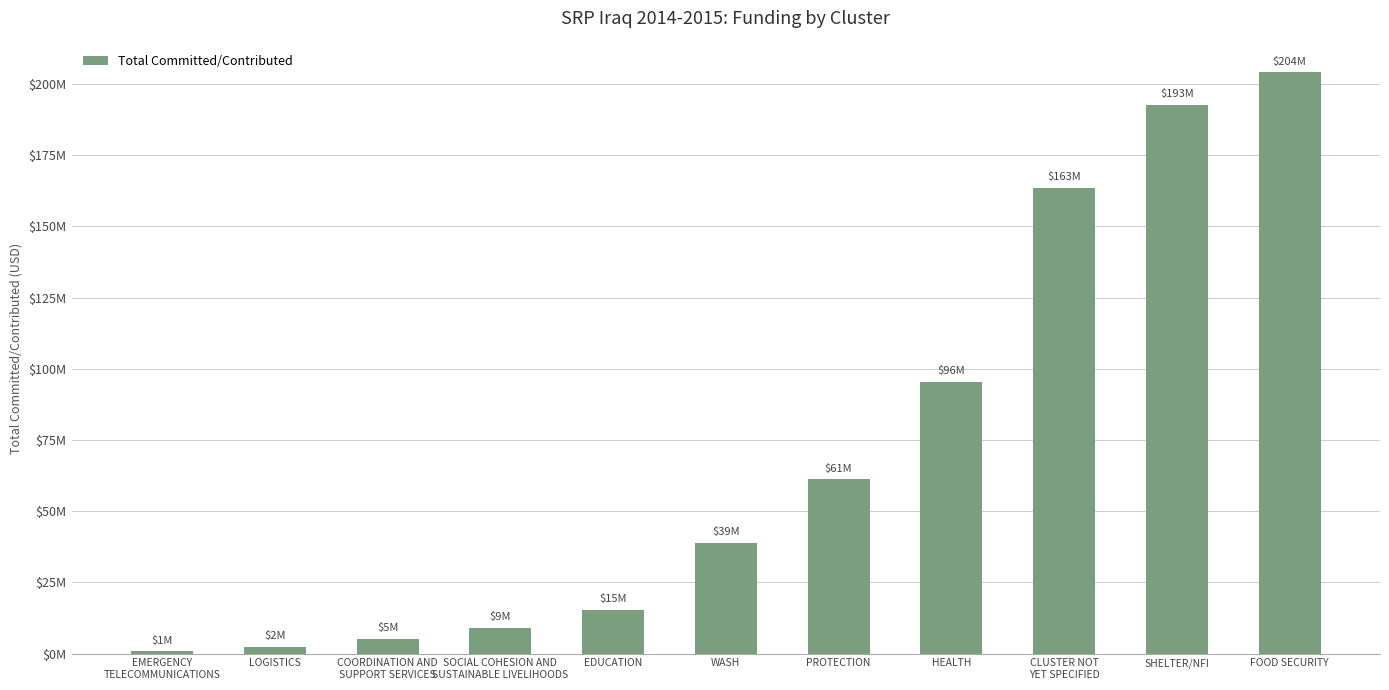

Are the bars horizontal?

No